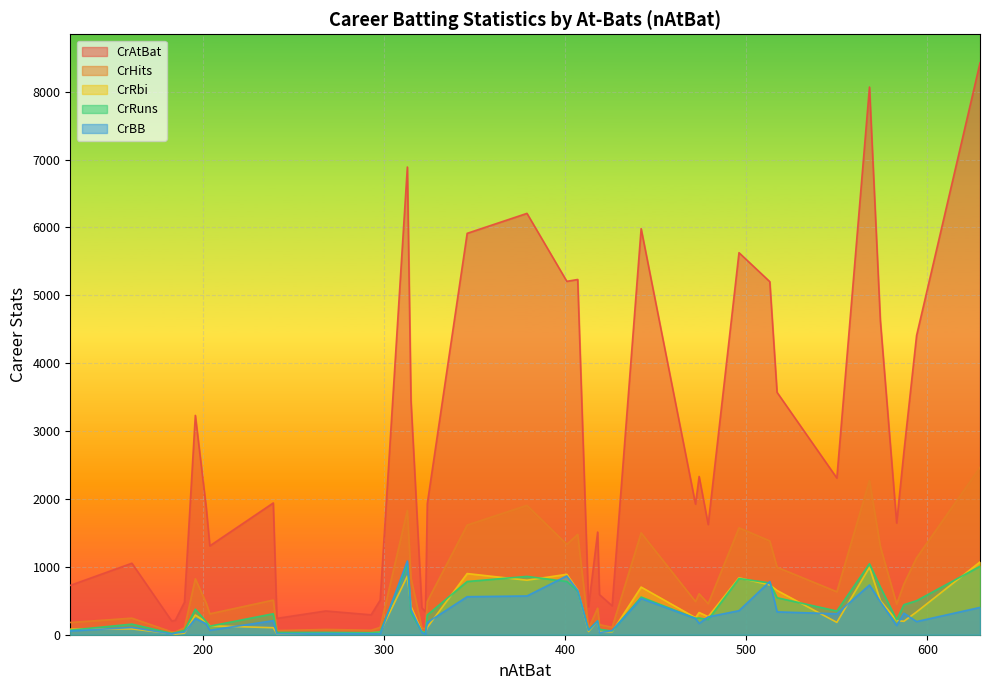

What is the greatest value displayed?

8424